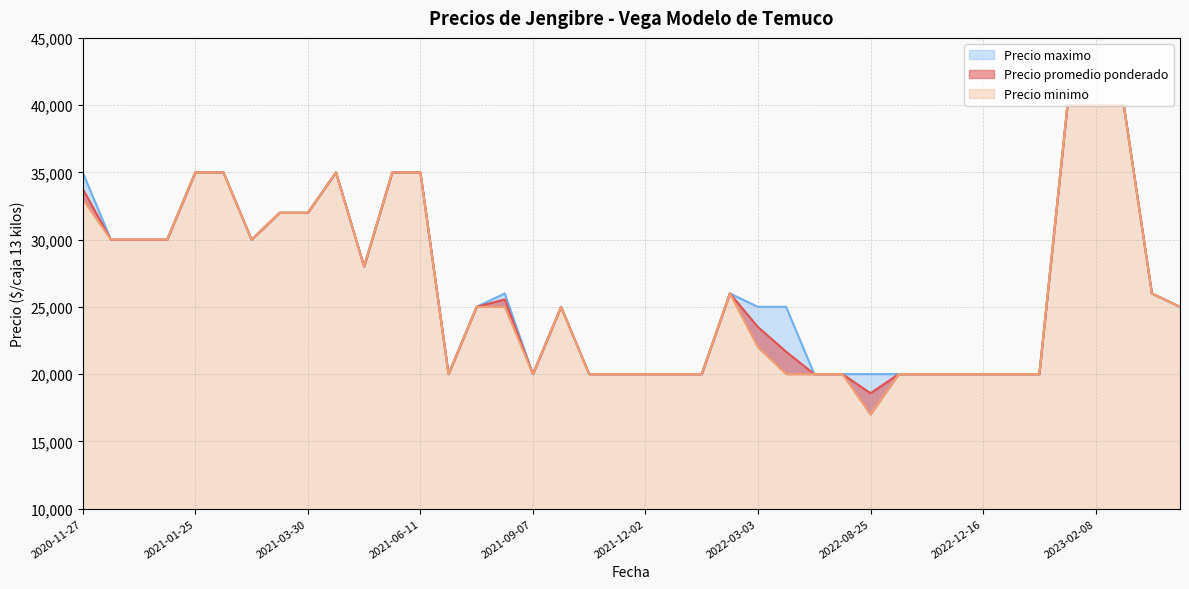

True or false: Precio minimo and Precio promedio ponderado intersect in this chart.

False